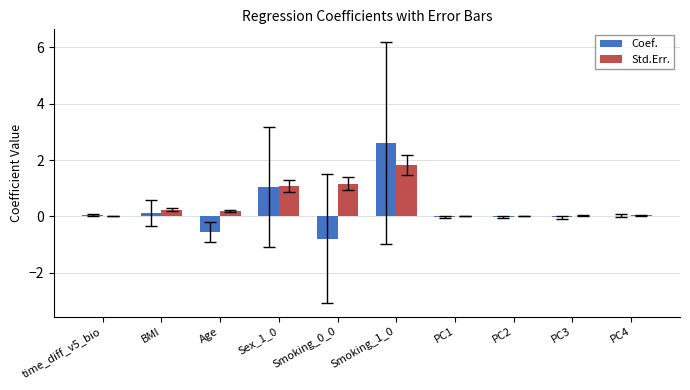

What are all the series names shown in the legend?

Coef., Std.Err.